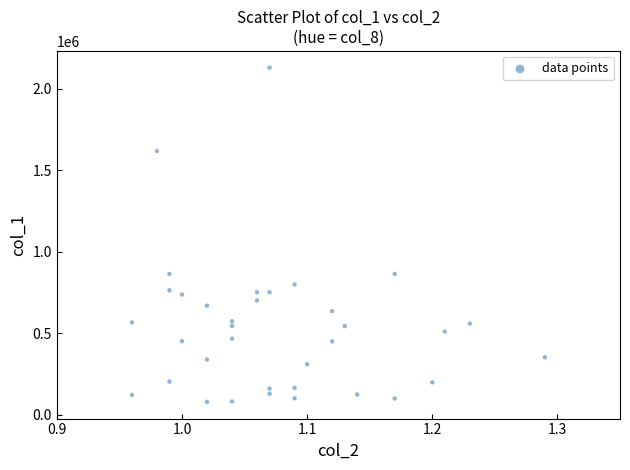

What is the range of Y values (max minus min)?

2053000